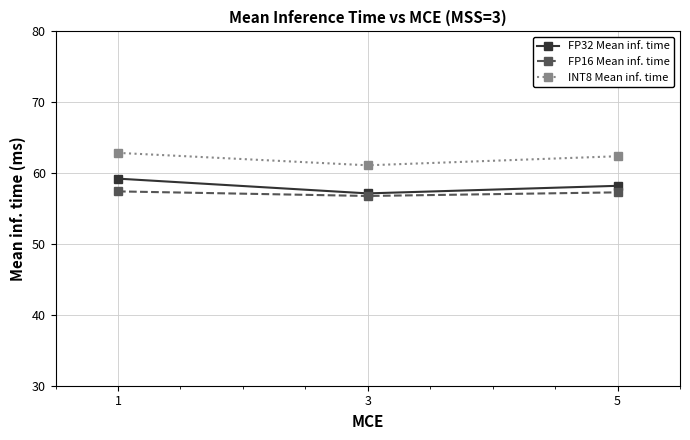

What is the minimum value shown in the chart?

56.8